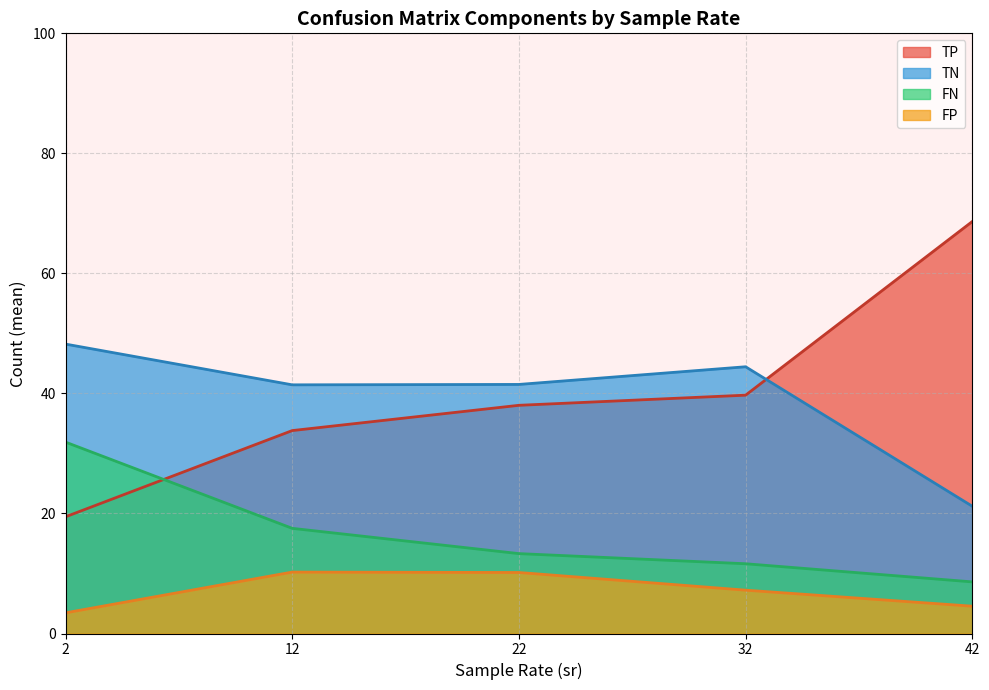

Is the value of TN at 22 greater than the value of TP at 32?

Yes